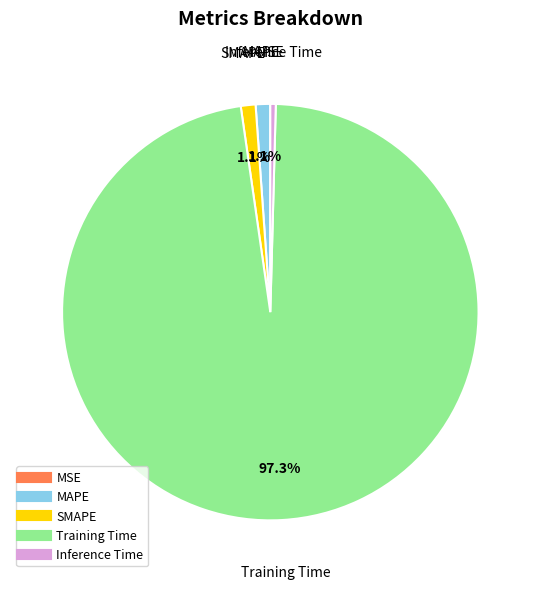

How much of the chart is everything except MAPE?

98.9%